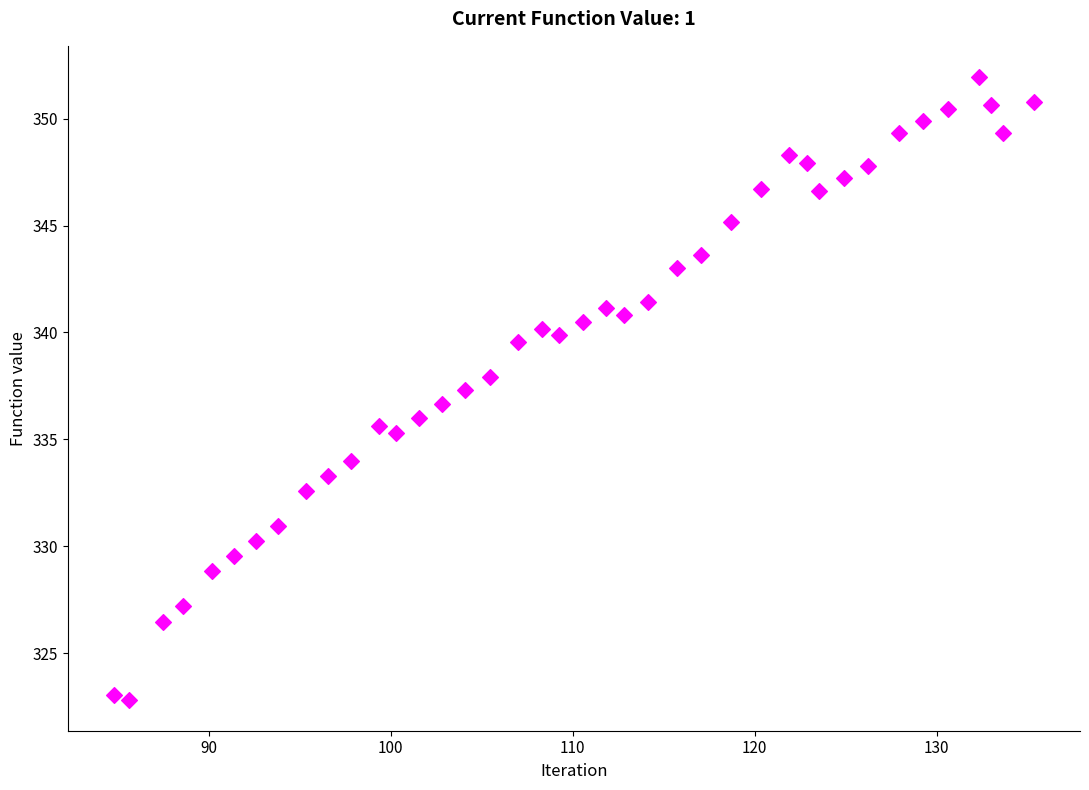

What is the range of X values (max minus min)?

50.6